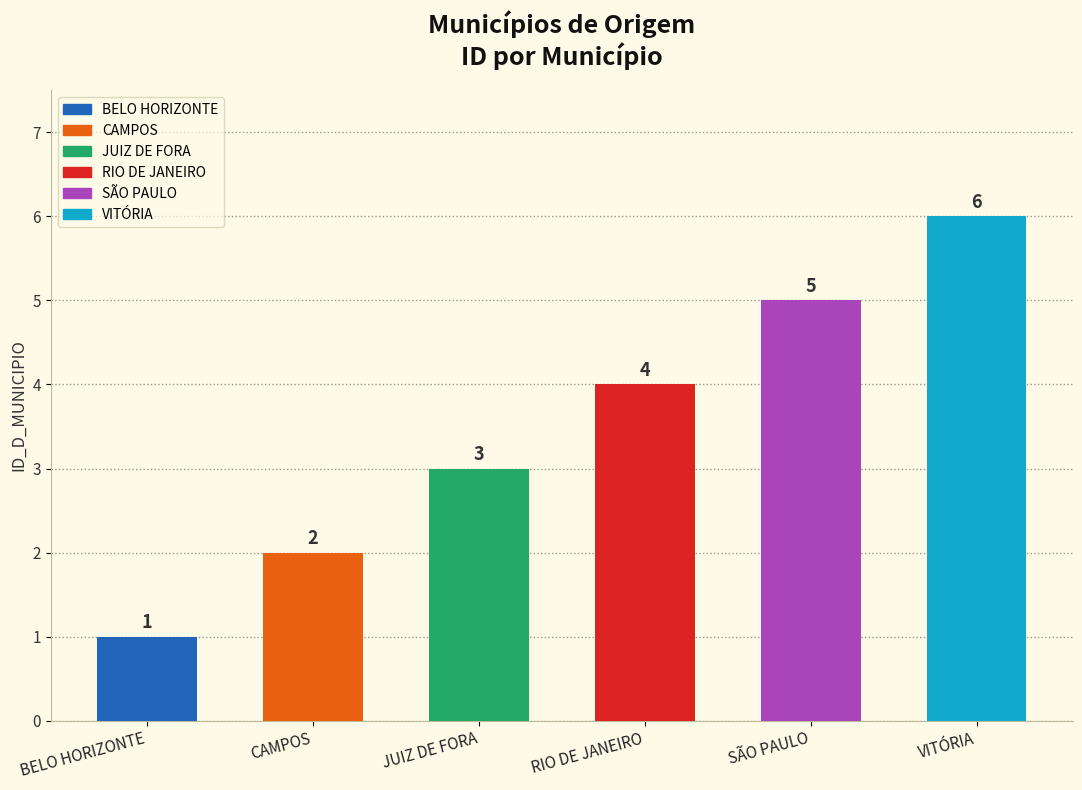

What is the change in value from CAMPOS to JUIZ DE FORA?

+1